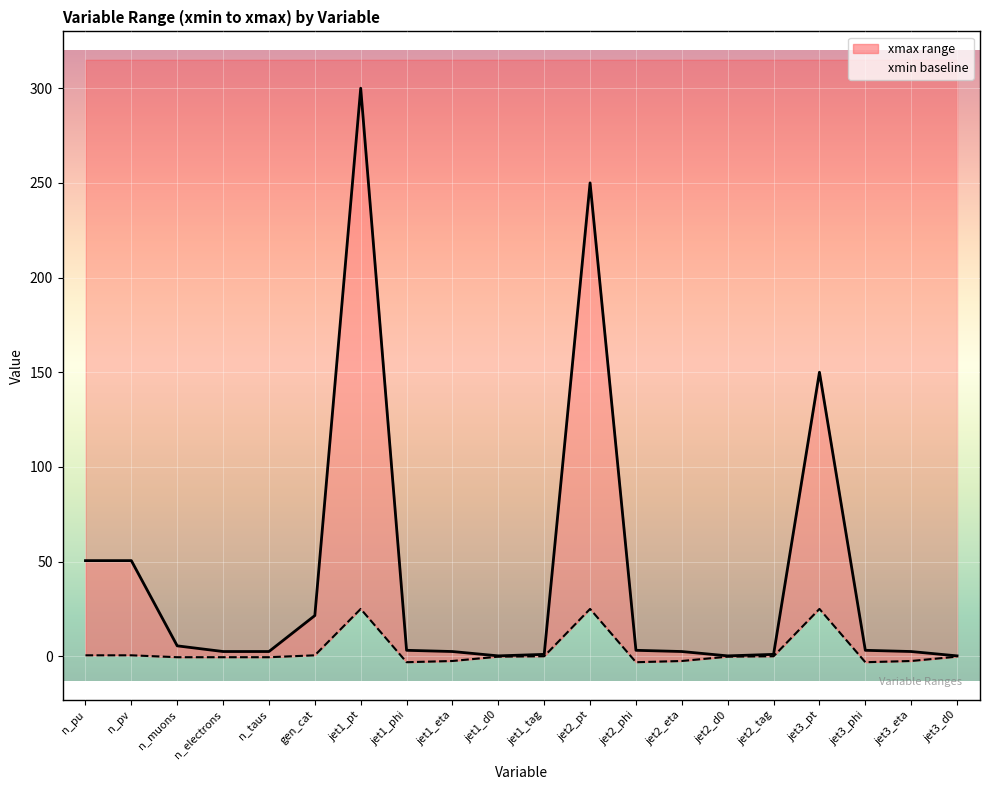

At which category does the chart reach its minimum across all series?

jet1_phi